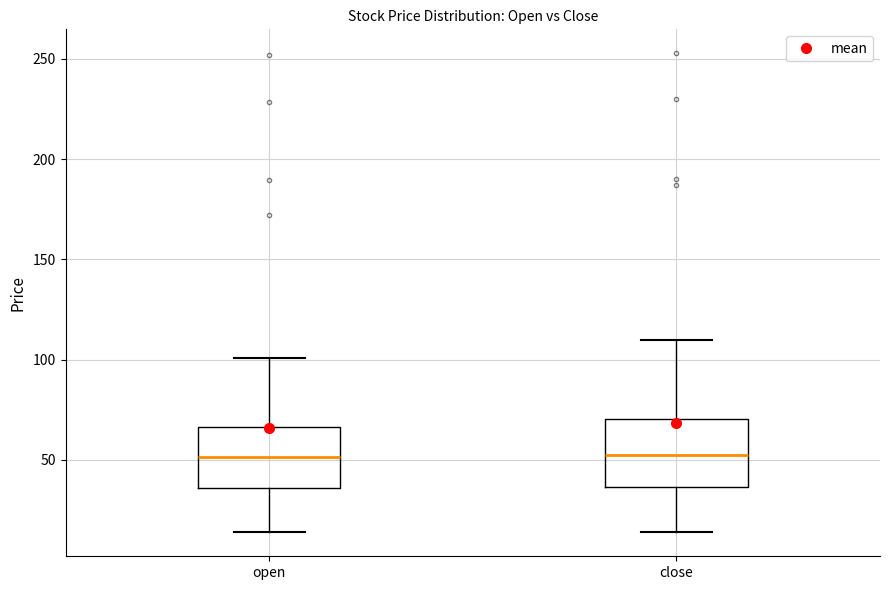

Where does the lower whisker of the box for open end on the y-axis? The values are not printed on the chart, so give them approximately, as read against the axis.

15